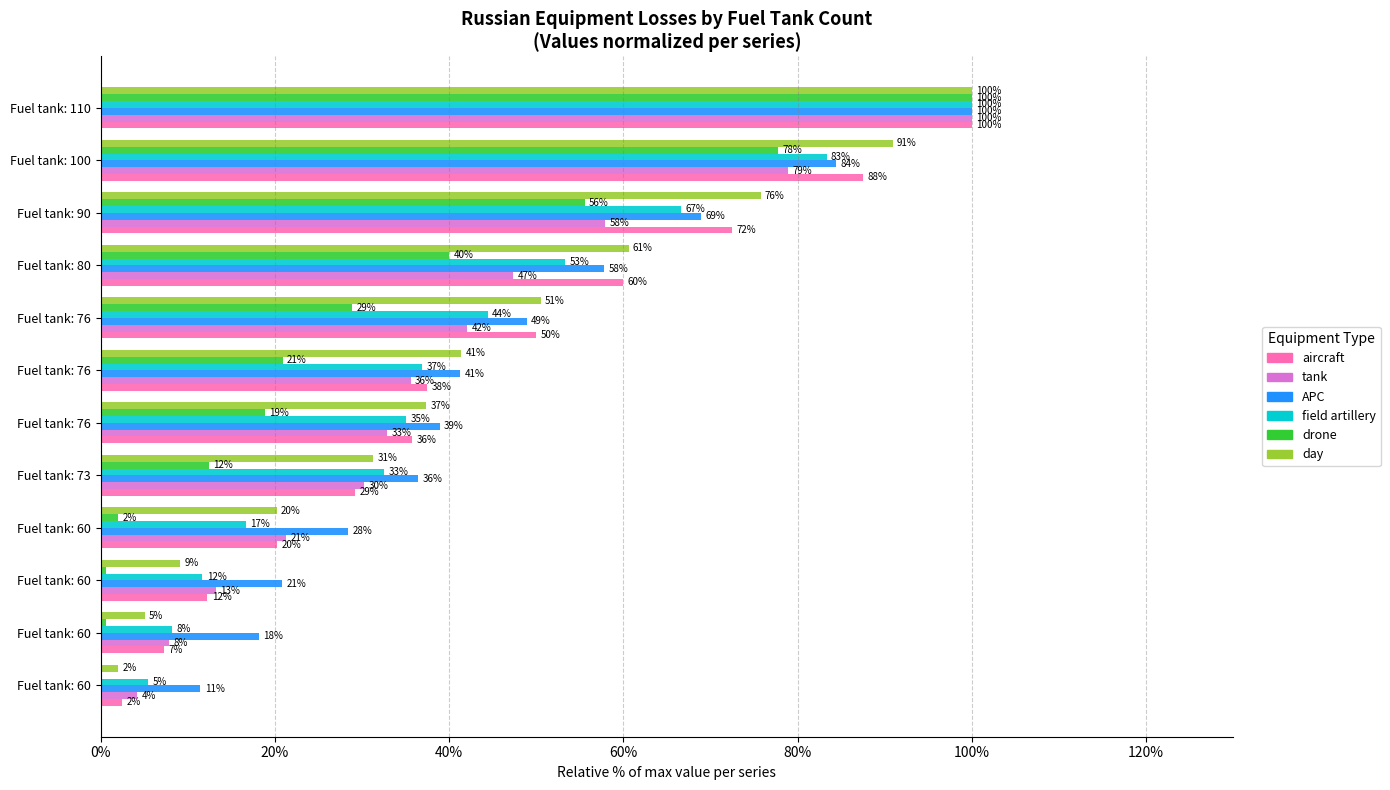

What are all the series names shown in the legend?

aircraft, tank, APC, field artillery, drone, day